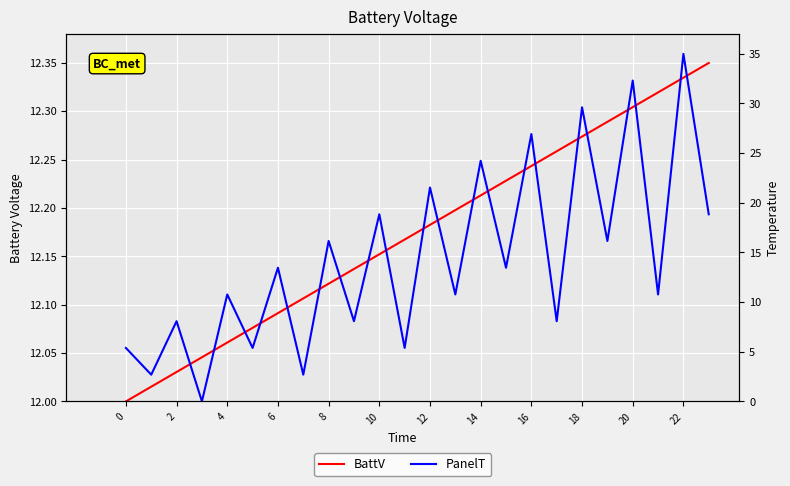

At 22, list the series in order from smallest to largest.

PanelT, BattV